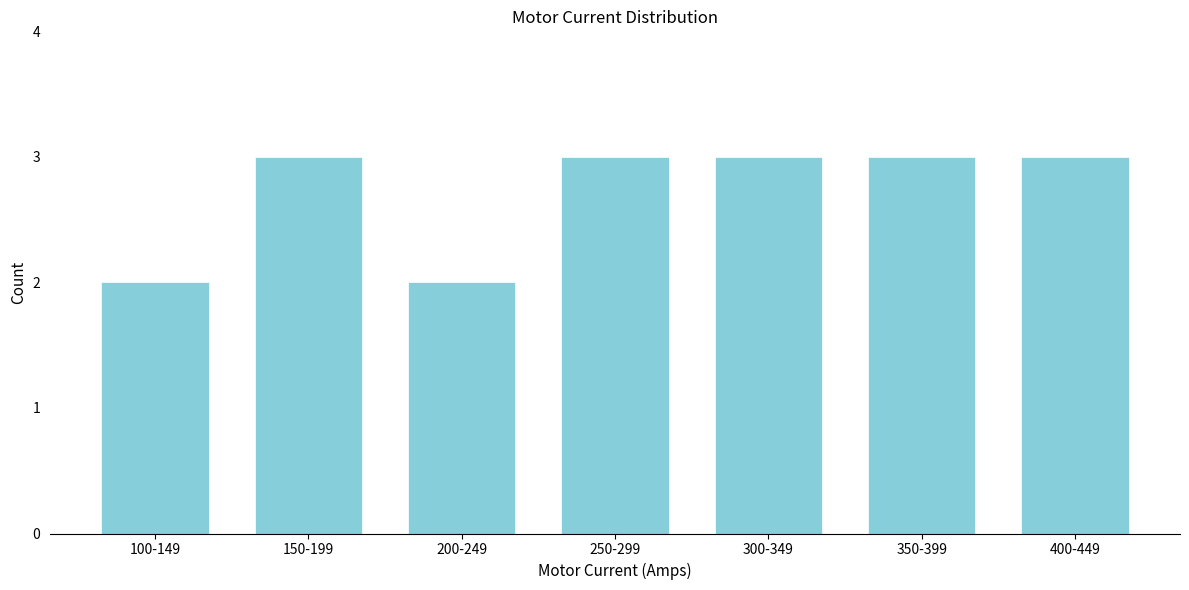

Reading left to right, what are all the values shown in this chart?

100-149=2	150-199=3	200-249=2	250-299=3	300-349=3	350-399=3	400-449=3